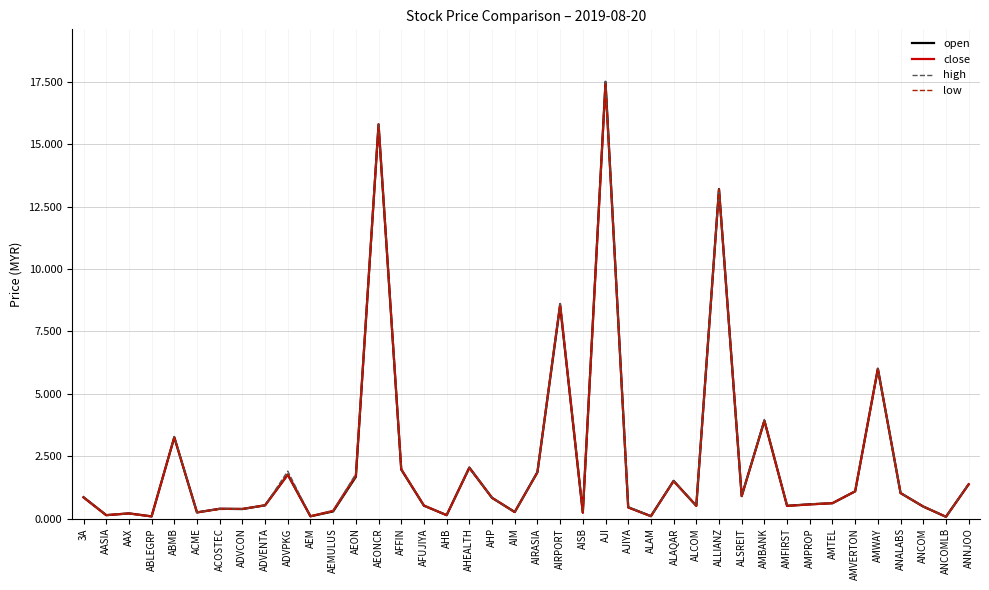

What is the lowest value of the high series?

0.1